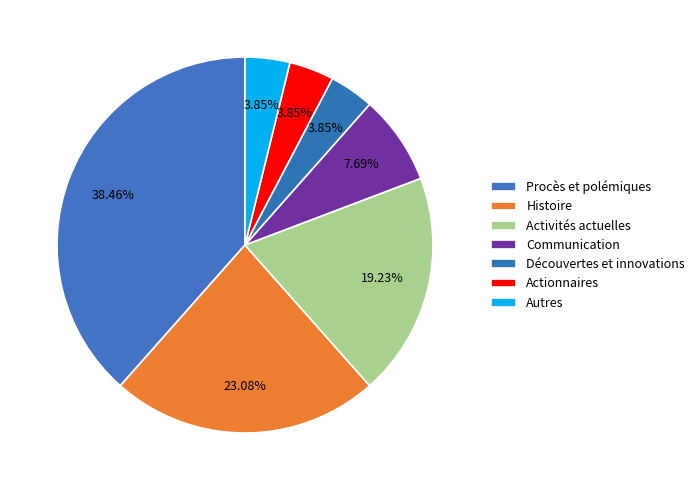

How many segments does this pie chart have?

7